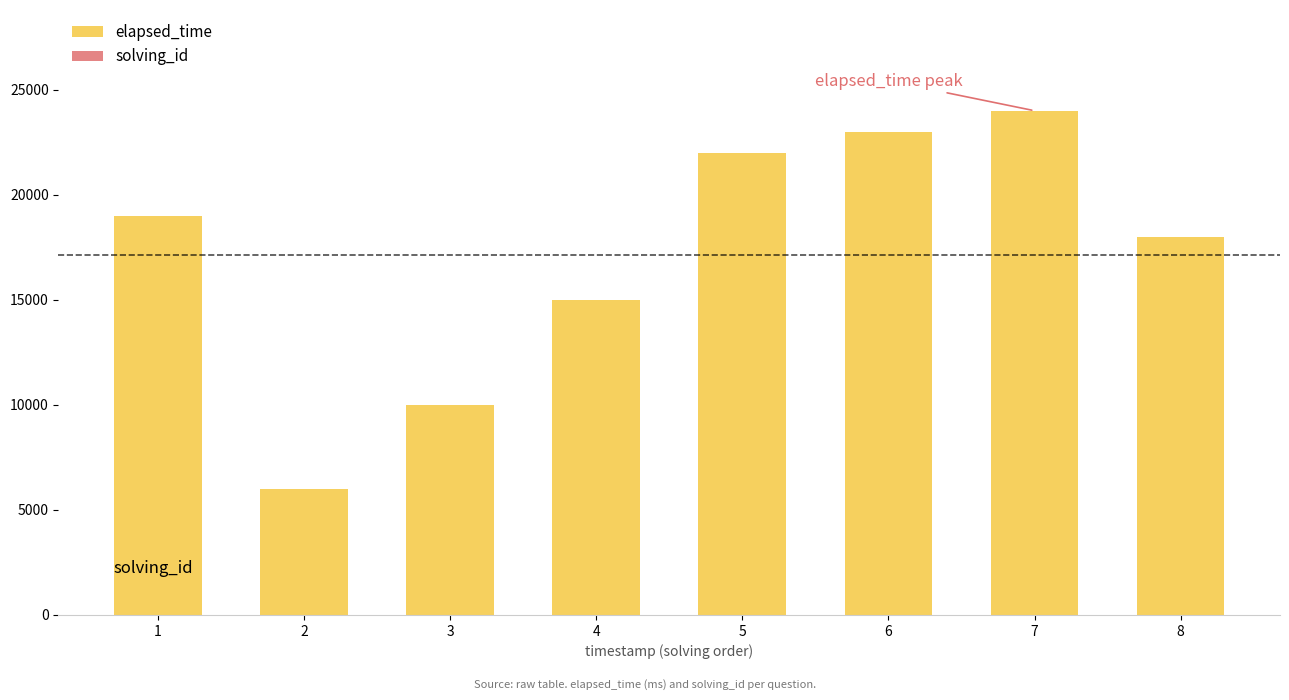

How many distinct data groups are displayed?

2